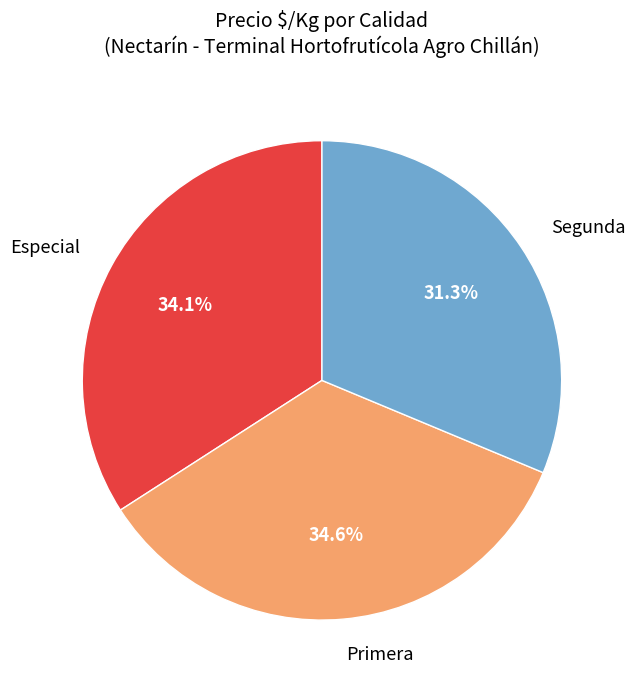

What portion of the pie excludes Segunda?

68.7%